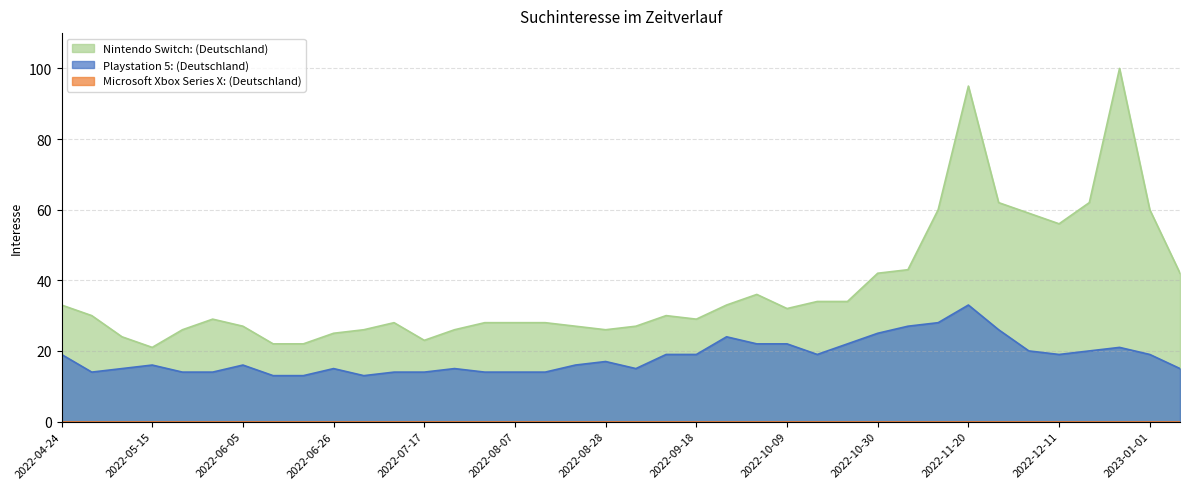

What is the minimum value for Nintendo Switch: (Deutschland)?

21